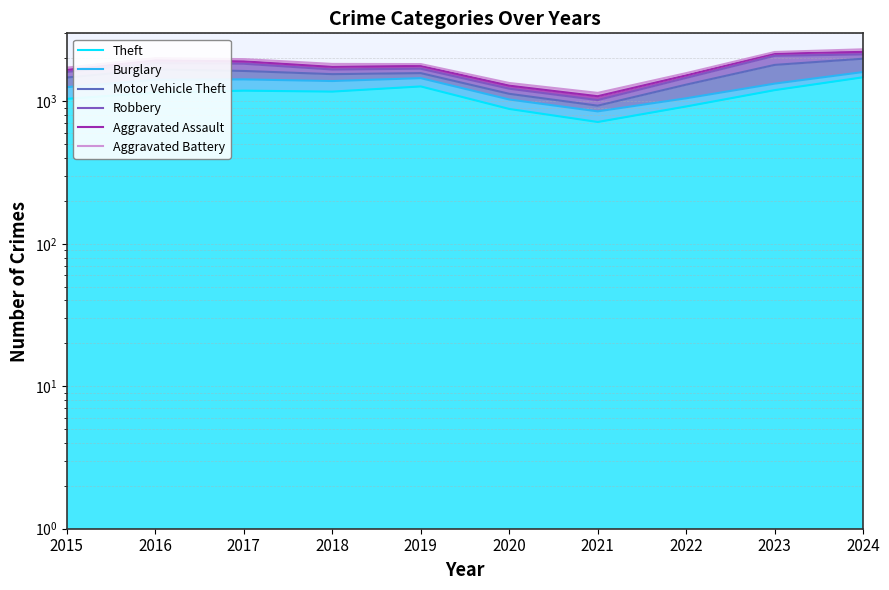

What are all the series names shown in the legend?

Theft, Burglary, Motor Vehicle Theft, Robbery, Aggravated Assault, Aggravated Battery